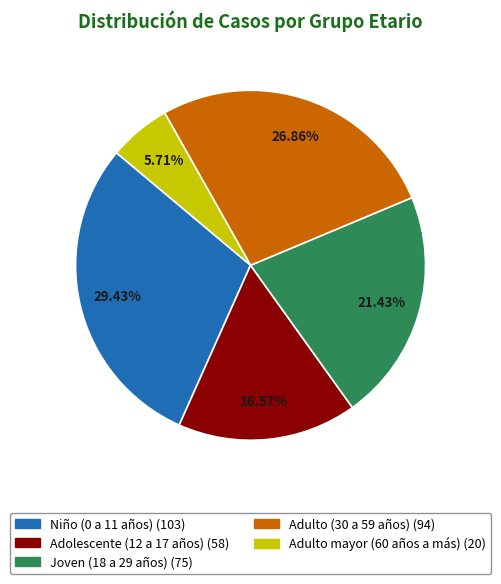

Does Adulto mayor (60 años a más) account for over 50% of the chart?

No